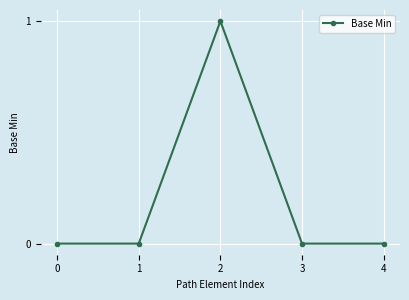

Which has a higher value, 2 or 1?

2